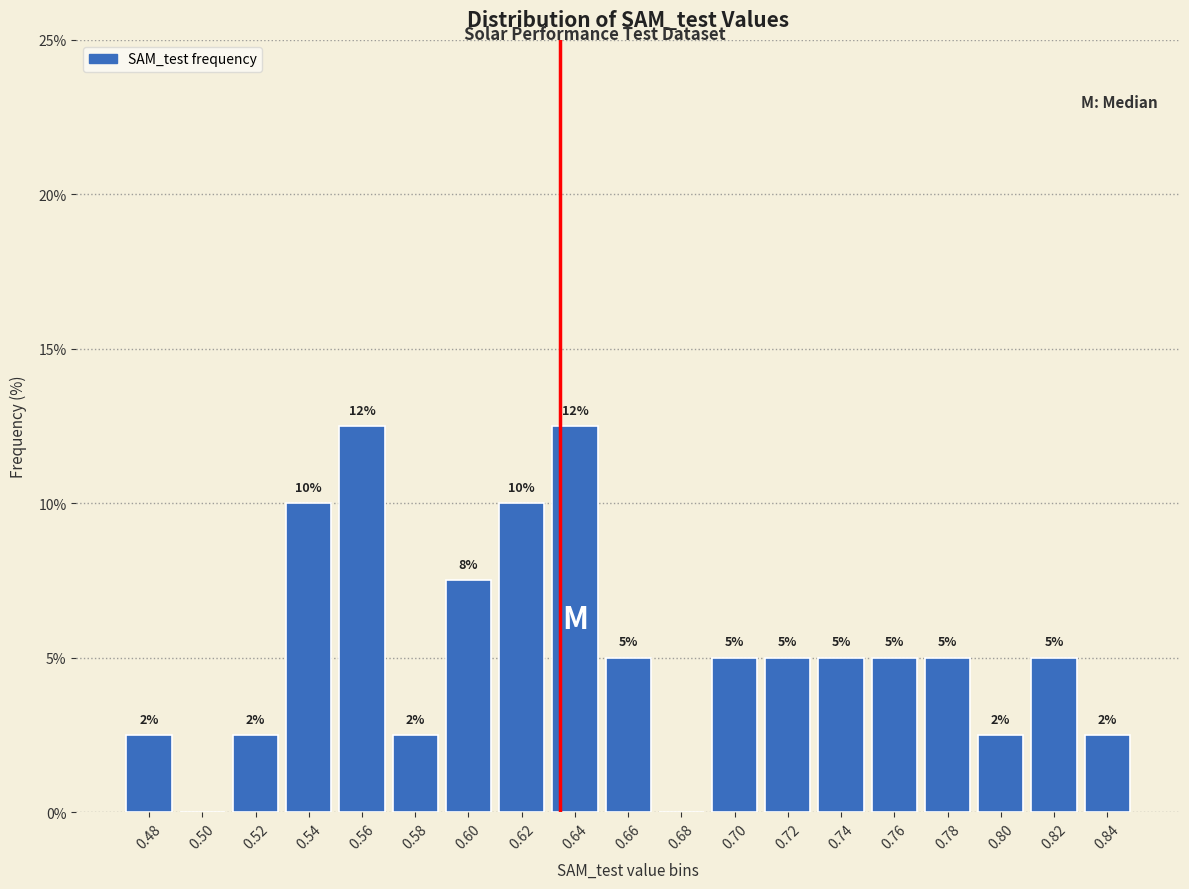

What is the maximum value shown in the chart?

12.5